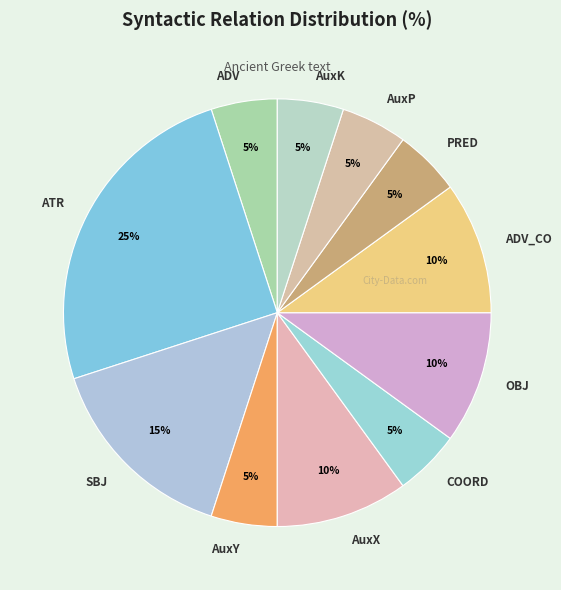

True or false: AuxK accounts for 20% of the total.

False